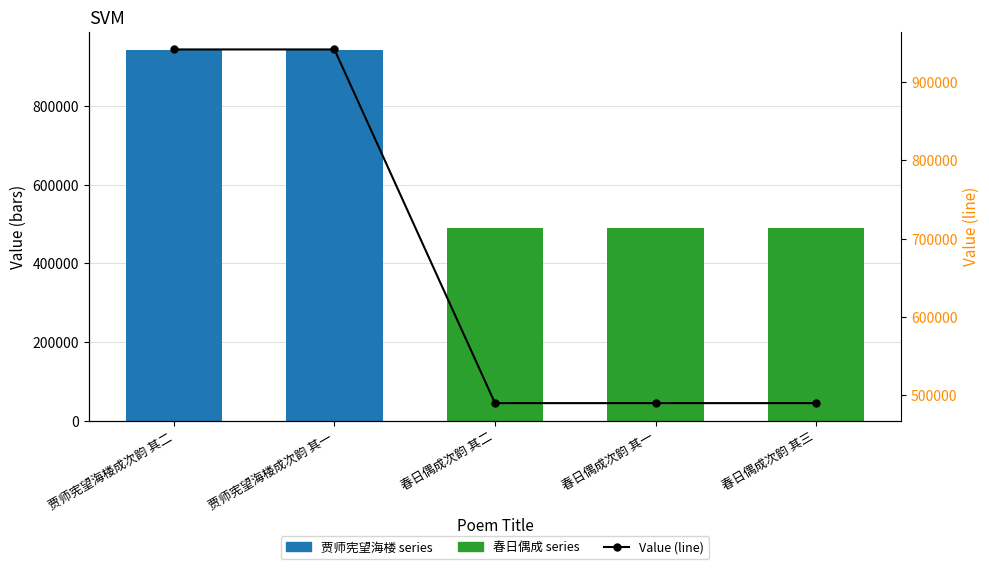

At how many categories does at least one series exceed 731796?

2